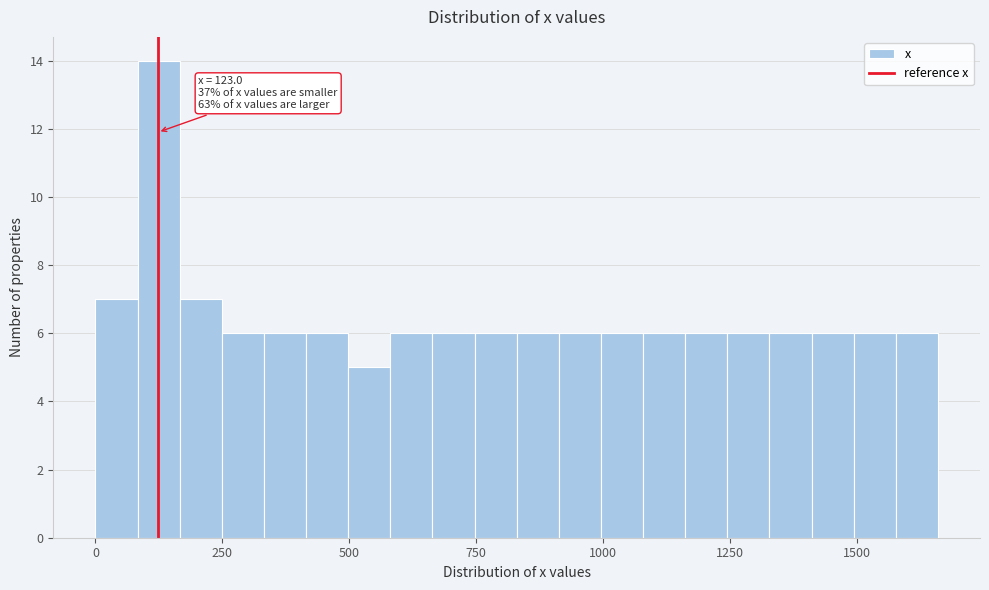

Read against the x-axis, roughly where is the centre of the tallest bar?

100